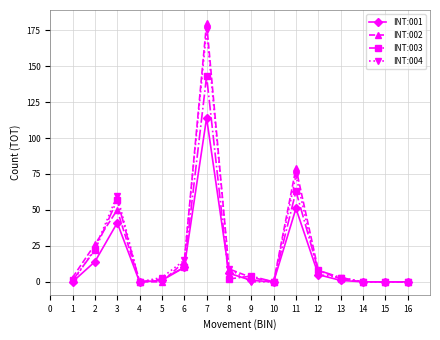

Count the number of data series in this chart.

4